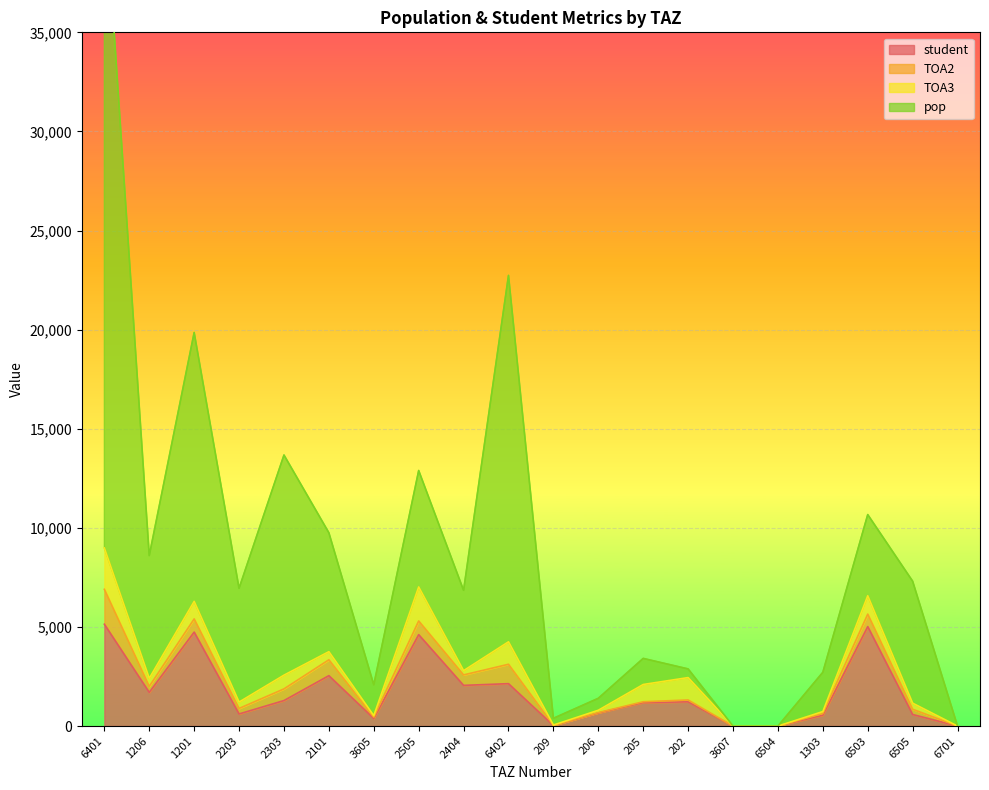

What is the maximum value for student?

5137.9